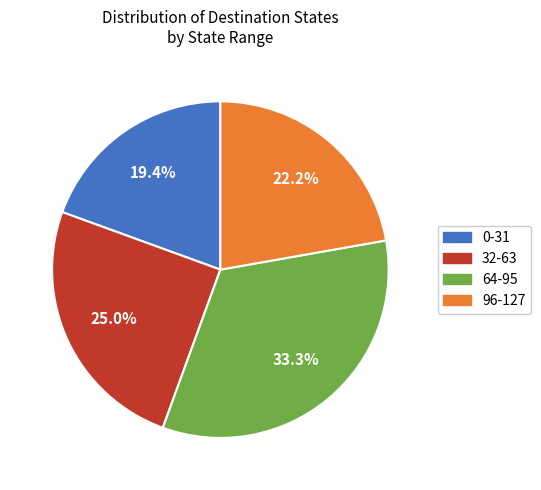

Is there any slice that represents more than half of the pie?

No